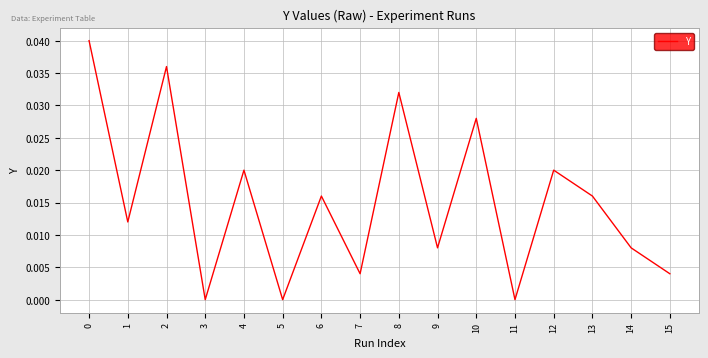

The chart shows a value of 0.0 at 9. True or false?

True